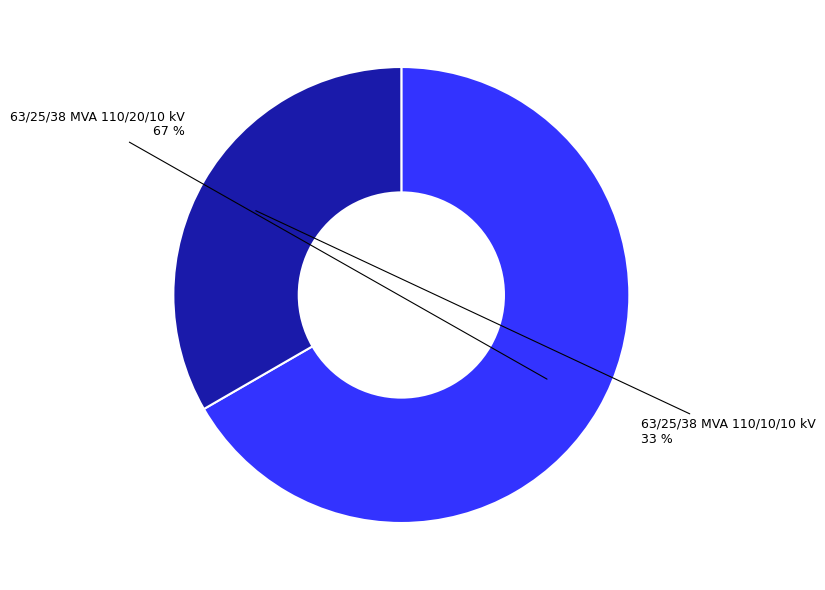

To the nearest percent, what percentage of the pie is 63/25/38 MVA 110/10/10 kV?

33%